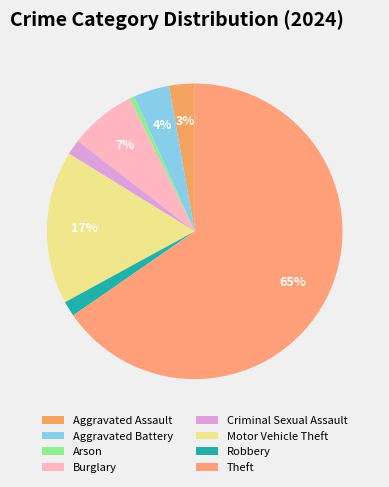

Which slice is the smallest?

Arson